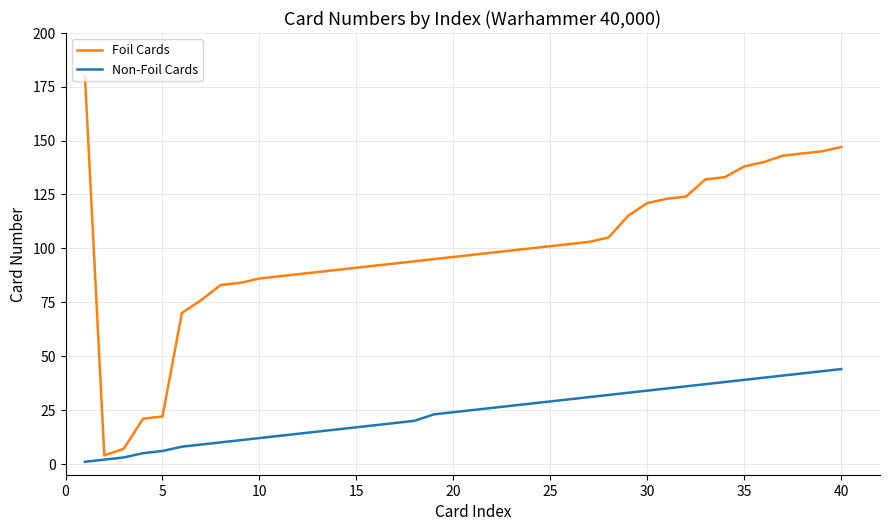

Which series has the widest spread of values?

Foil Cards